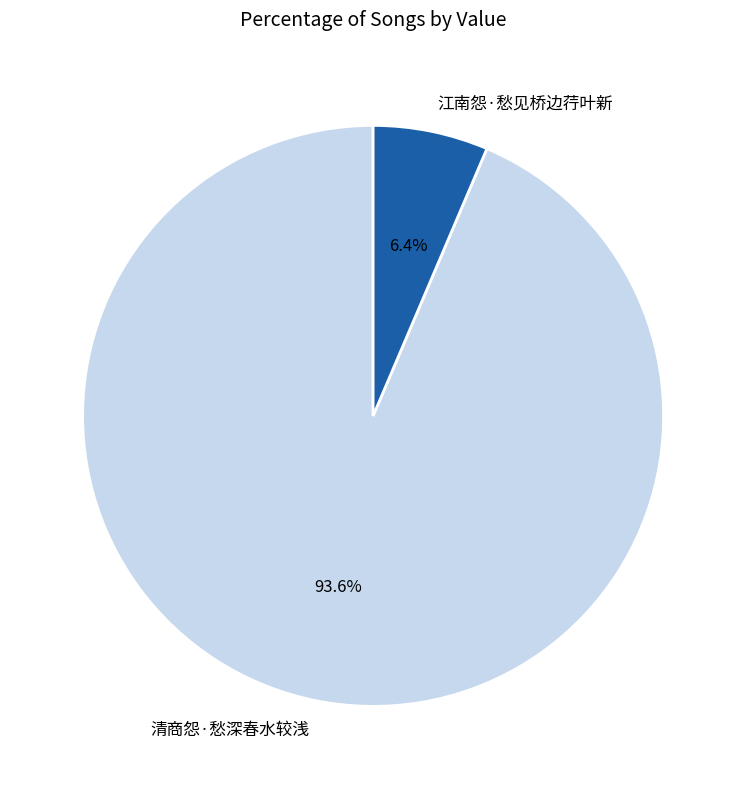

To the nearest percent, what portion does 清商怨·愁深春水较浅 represent?

94%